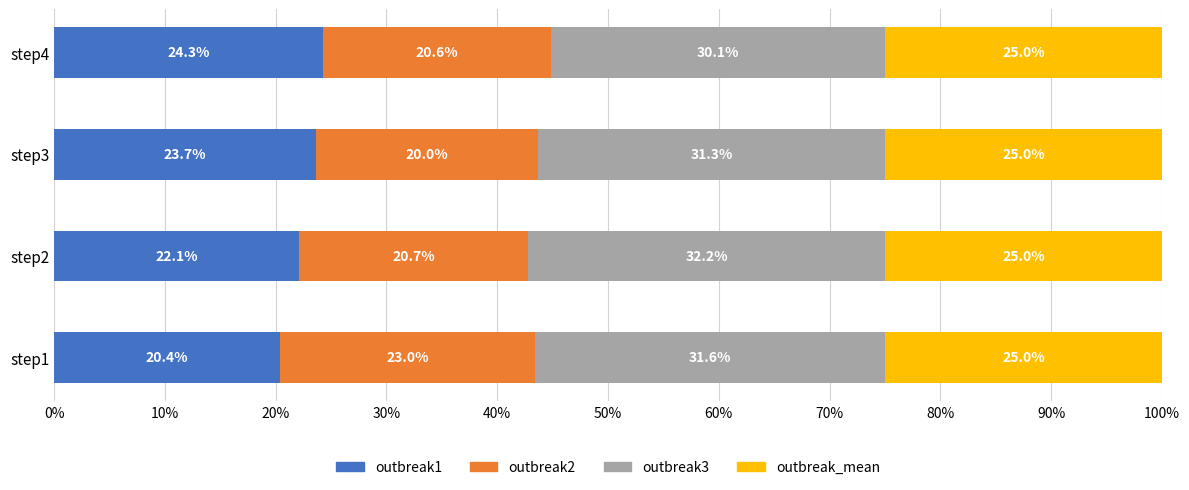

List the labels in order of outbreak1 value, largest first.

step4, step3, step2, step1